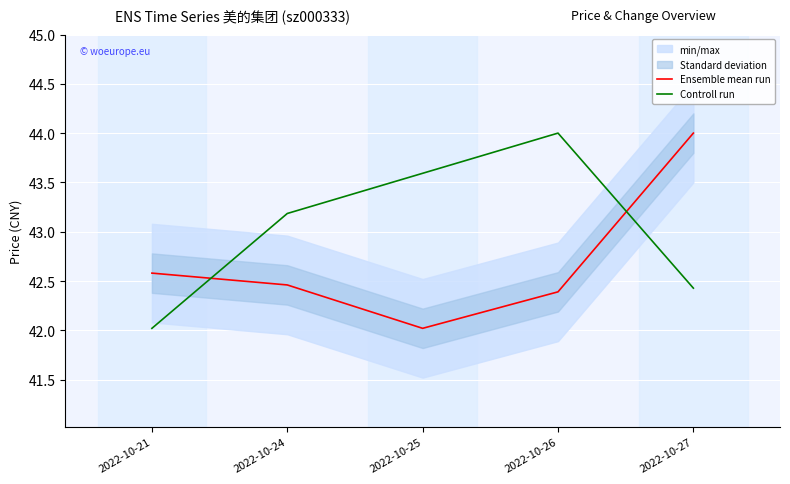

Is it true that Ensemble mean run equals 29.4 at 2022-10-25?

False